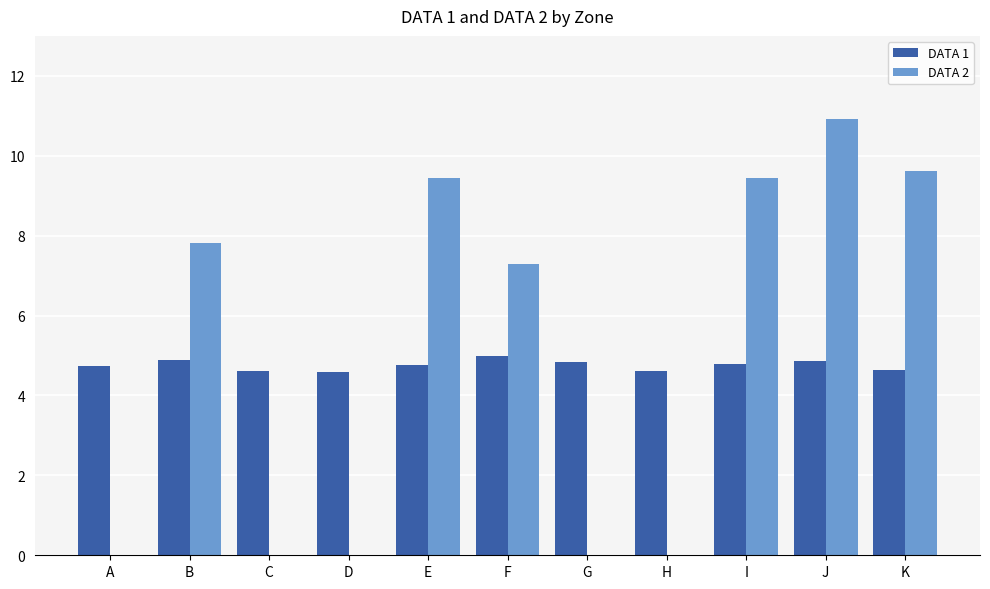

Where is DATA 2 nearest to the value 5?

F